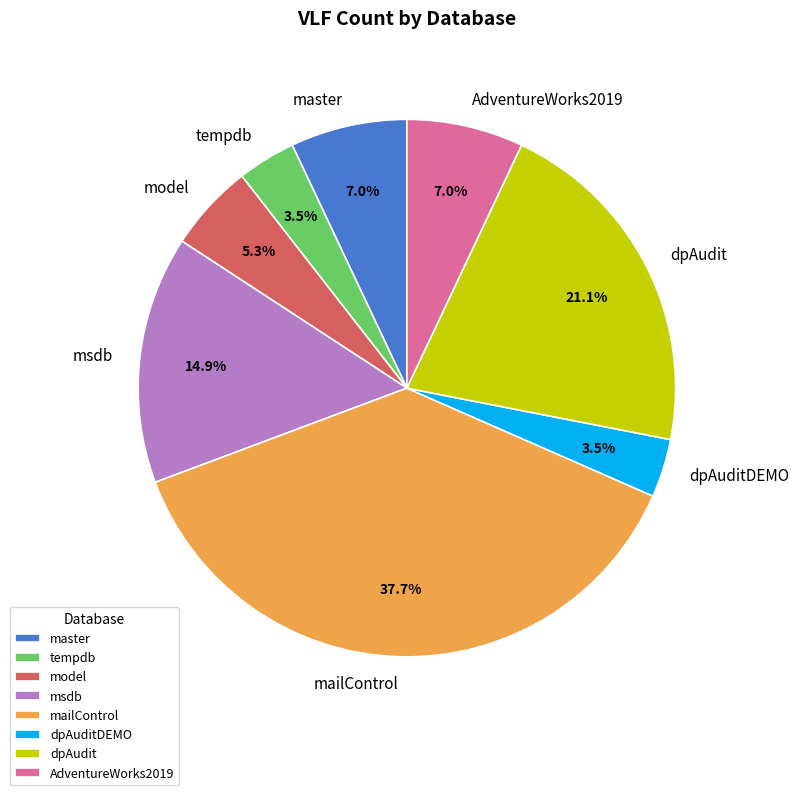

To the nearest percent, what is the combined percentage of mailControl and tempdb?

41%